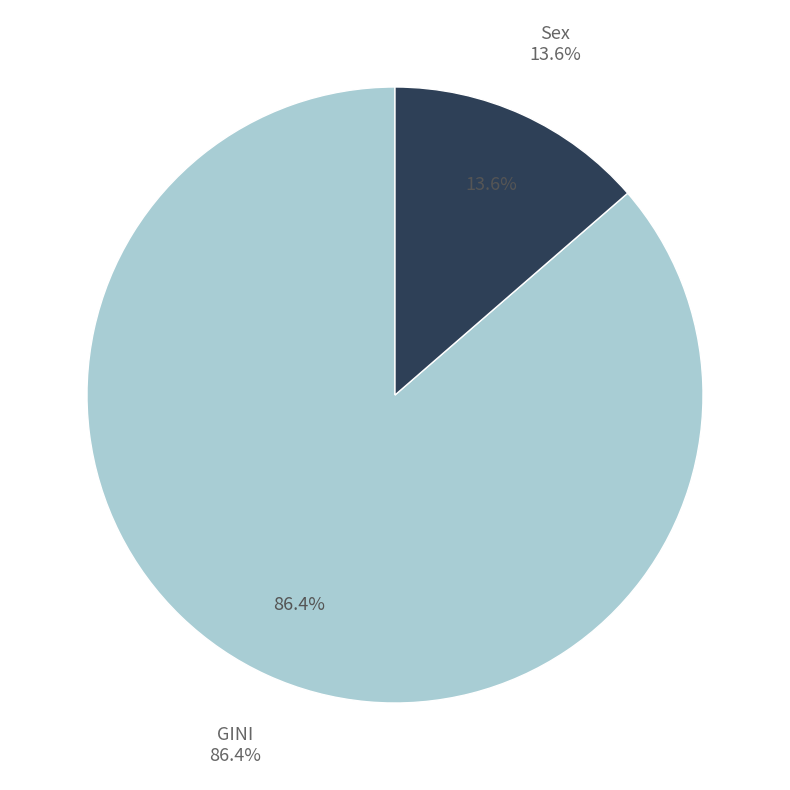

Which category accounts for the majority?

GINI